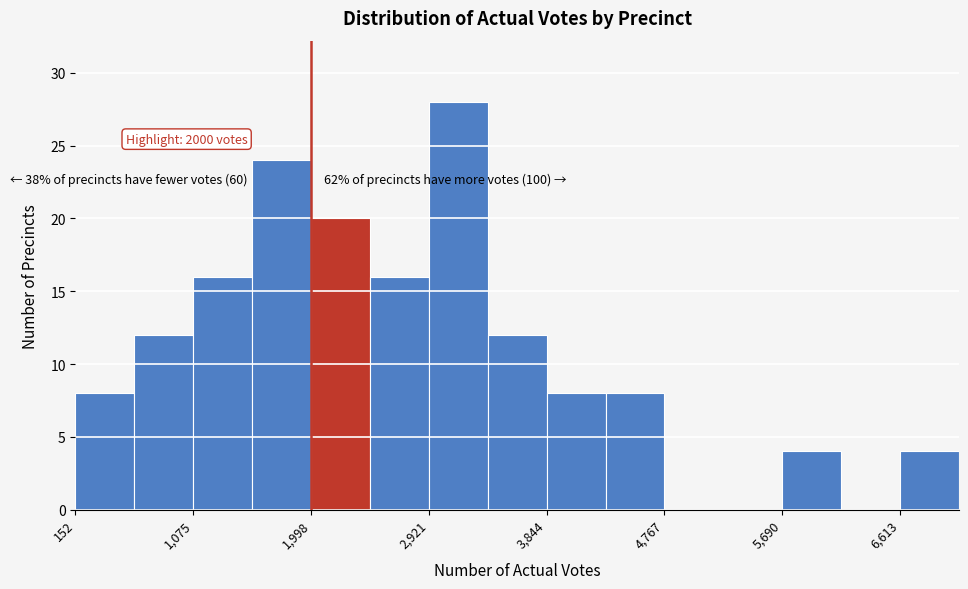

Over which range of the x-axis is the bar tallest?

2900 to 3400